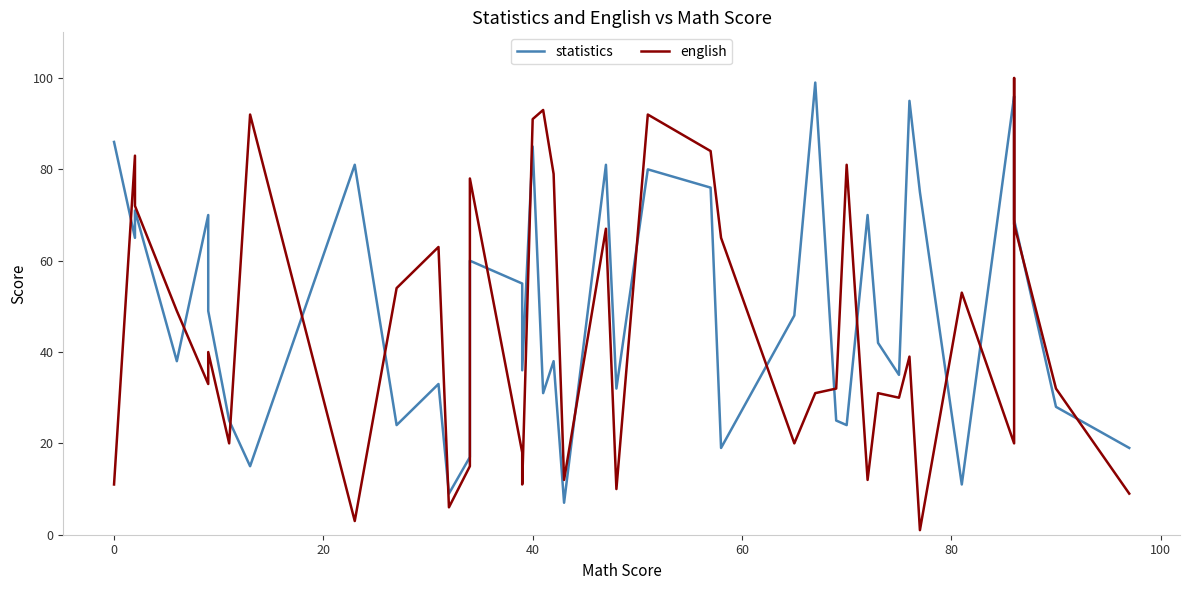

How many lines are shown in the chart?

2